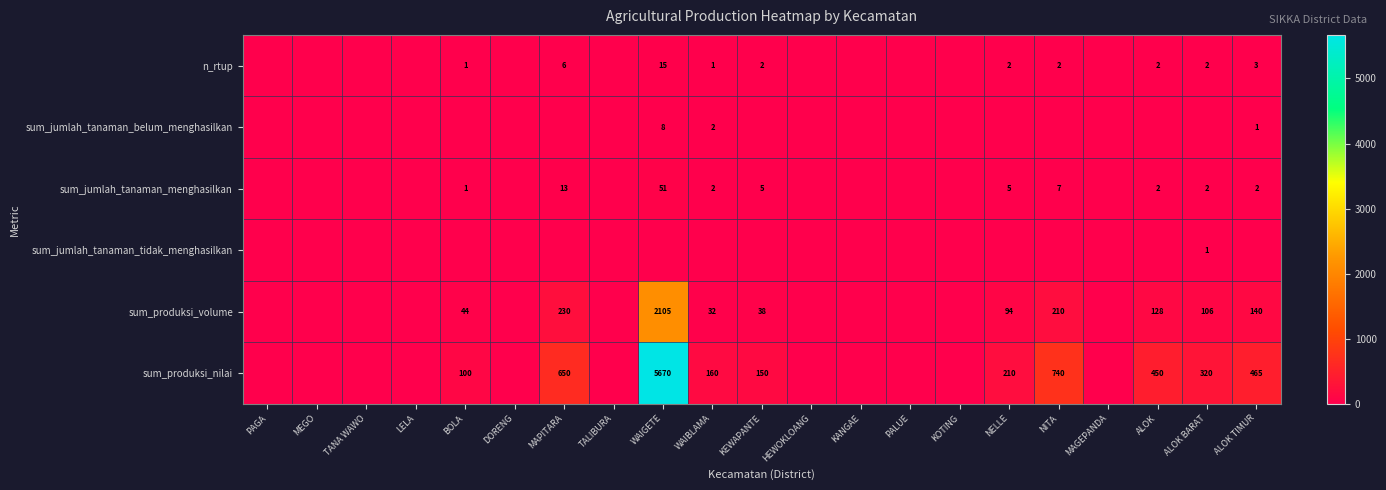

The sum_produksi_volume series shows 334 at MAPITARA. True or false?

False